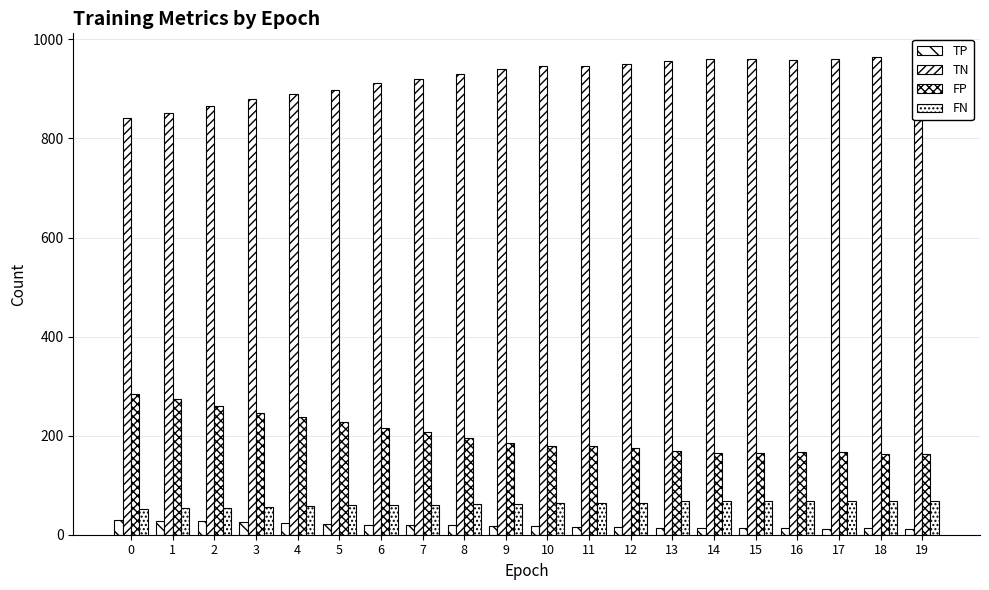

How many bars are there in each group?

4